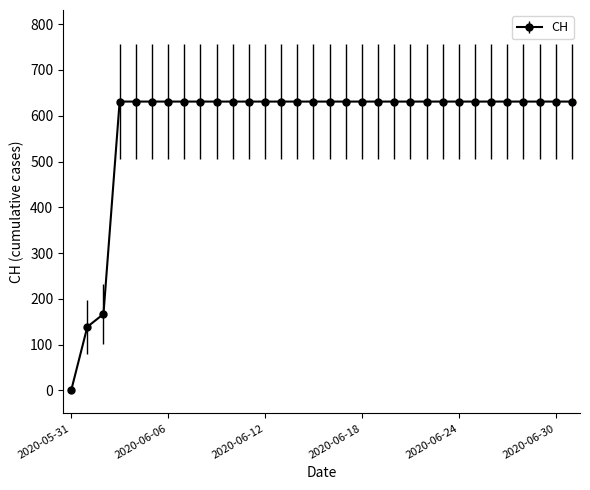

What is the value of the 30th point from the left?

631